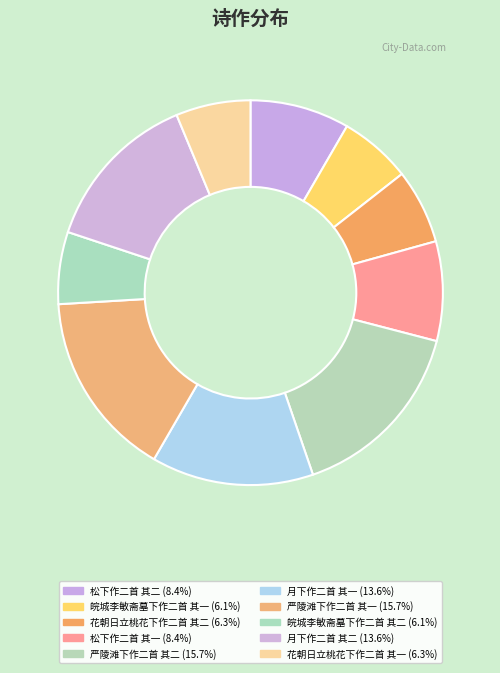

Does any single category account for the majority?

No